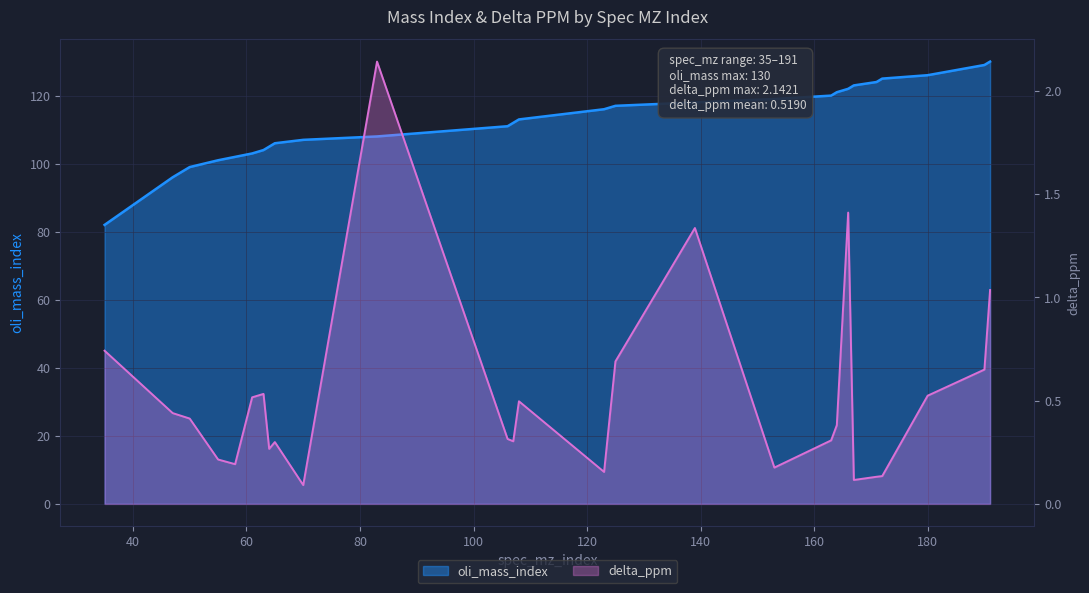

What is the value of the delta_ppm point at the 12th from the left?

0.3